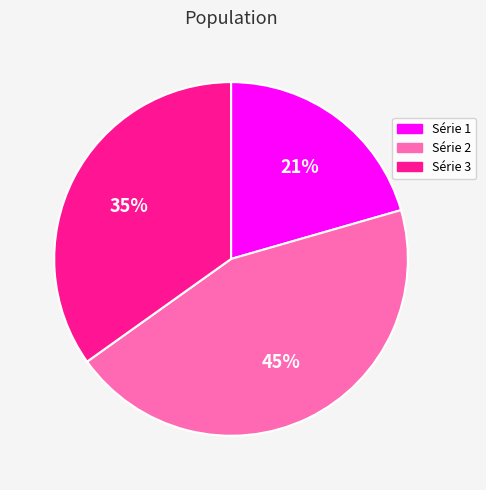

To the nearest percent, what portion does Série 3 represent?

35%